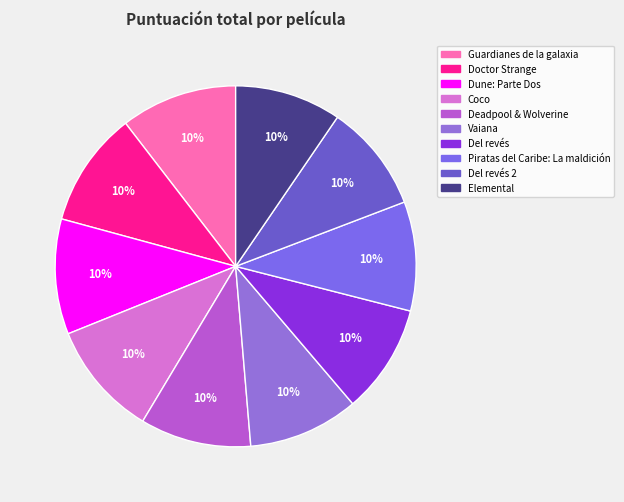

What is the smallest slice in the pie chart?

Elemental